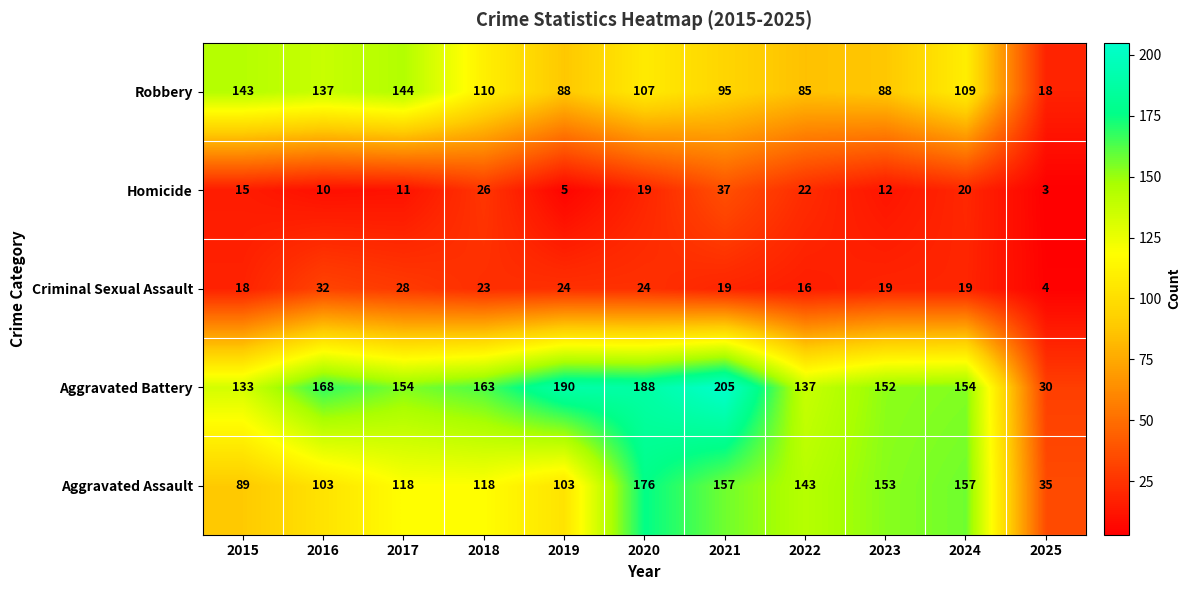

At which label is Aggravated Battery closest to 117?

2015